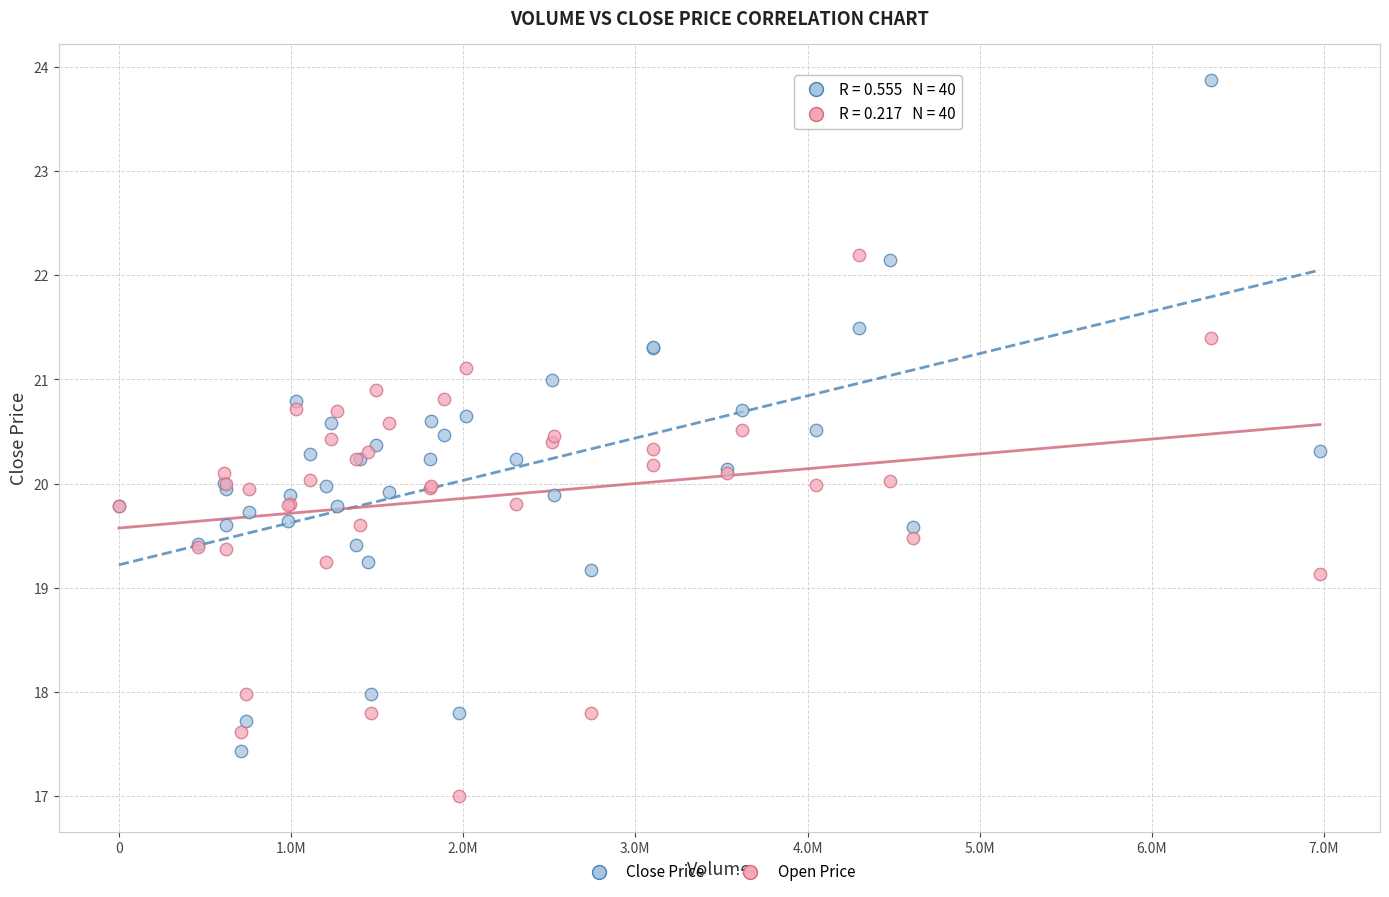

Which series has the widest spread of Y values?

Close Price